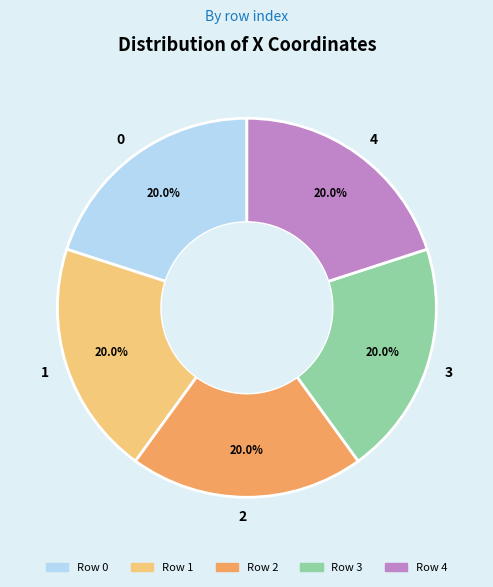

Does 3 account for over 50% of the chart?

No